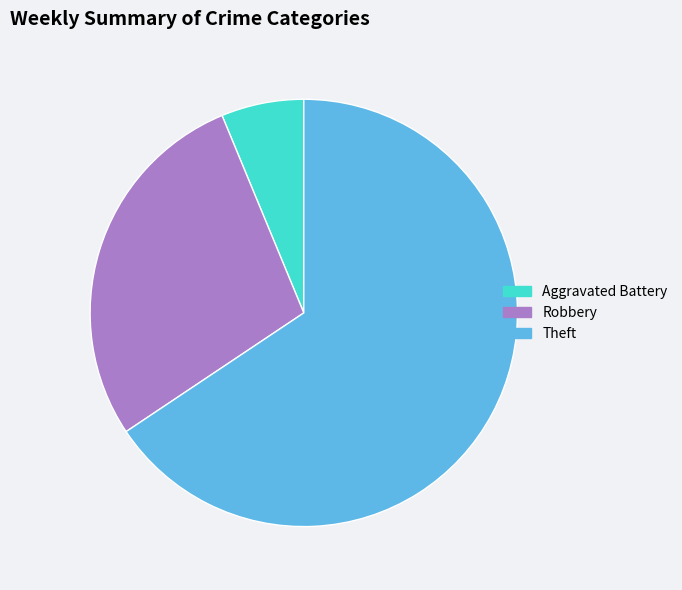

The Aggravated Battery slice represents 6% of the pie. True or false?

True